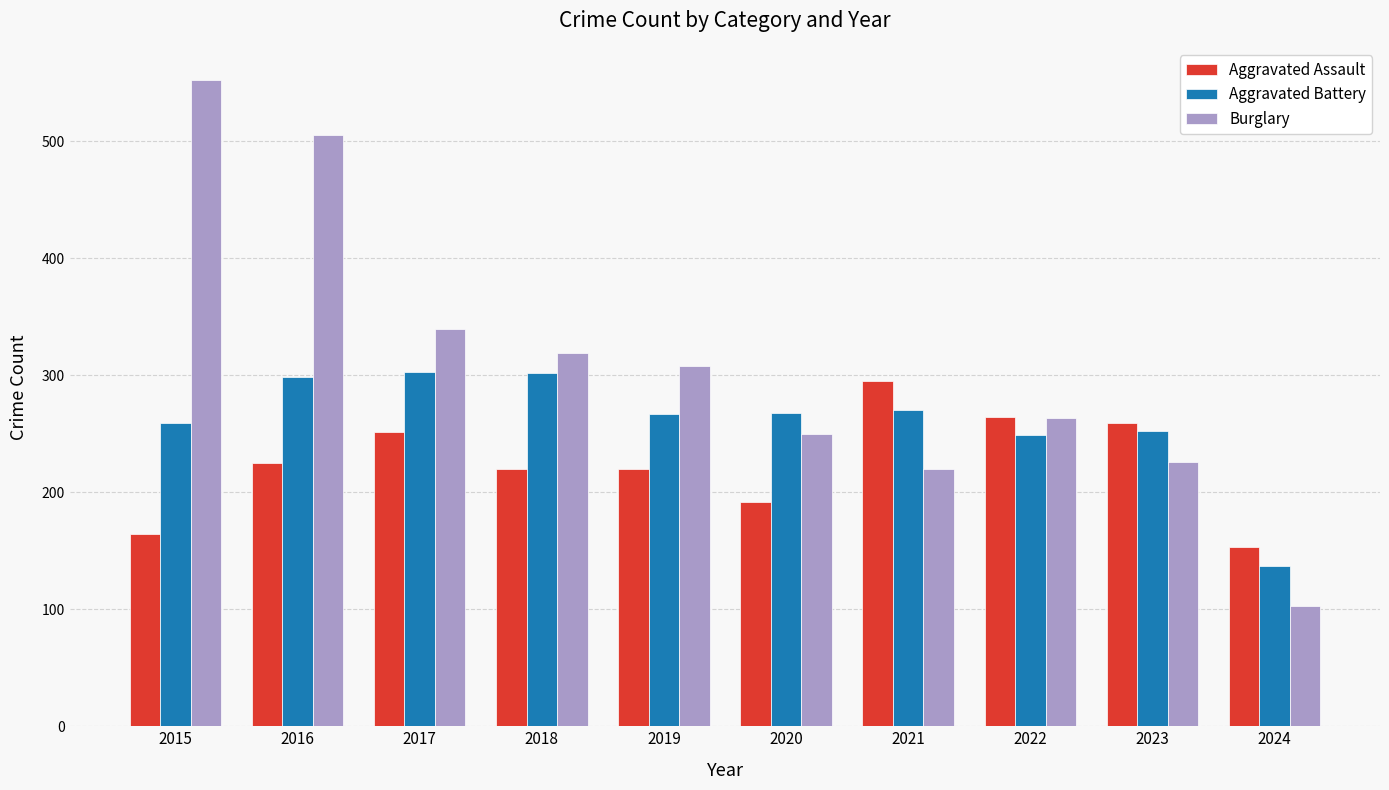

What is the difference between the Aggravated Battery values at 2018 and 2016?

4